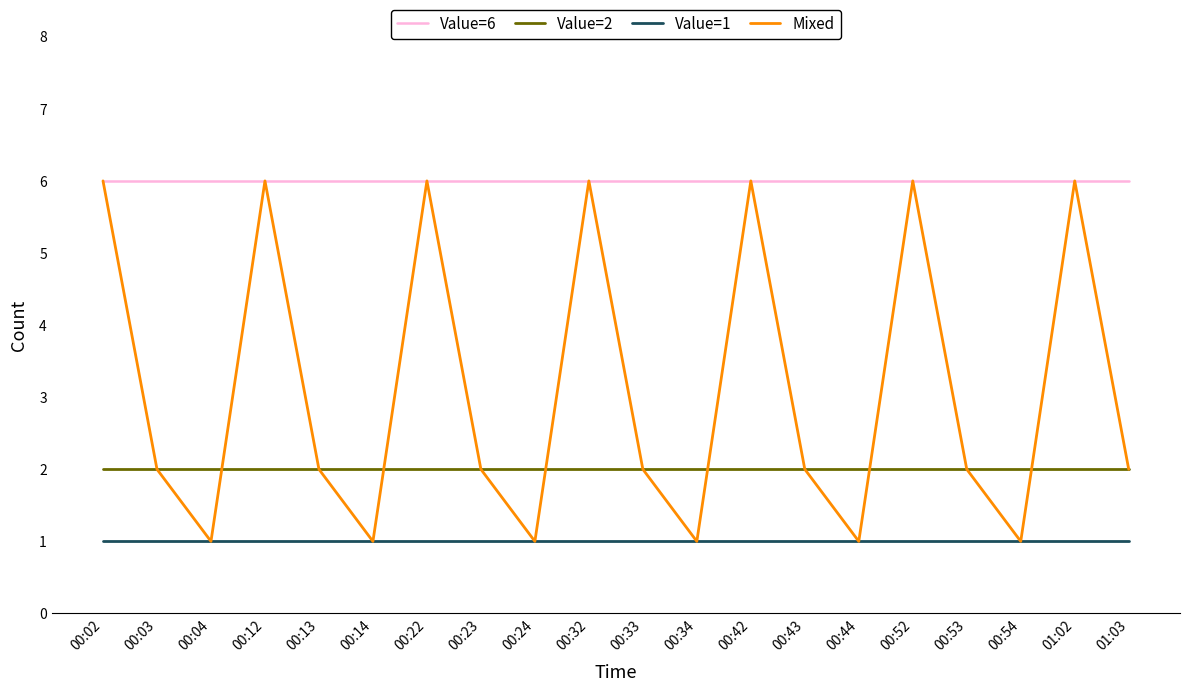

Is the value of Value=2 at 00:43 greater than the value of Value=6 at 00:42?

No